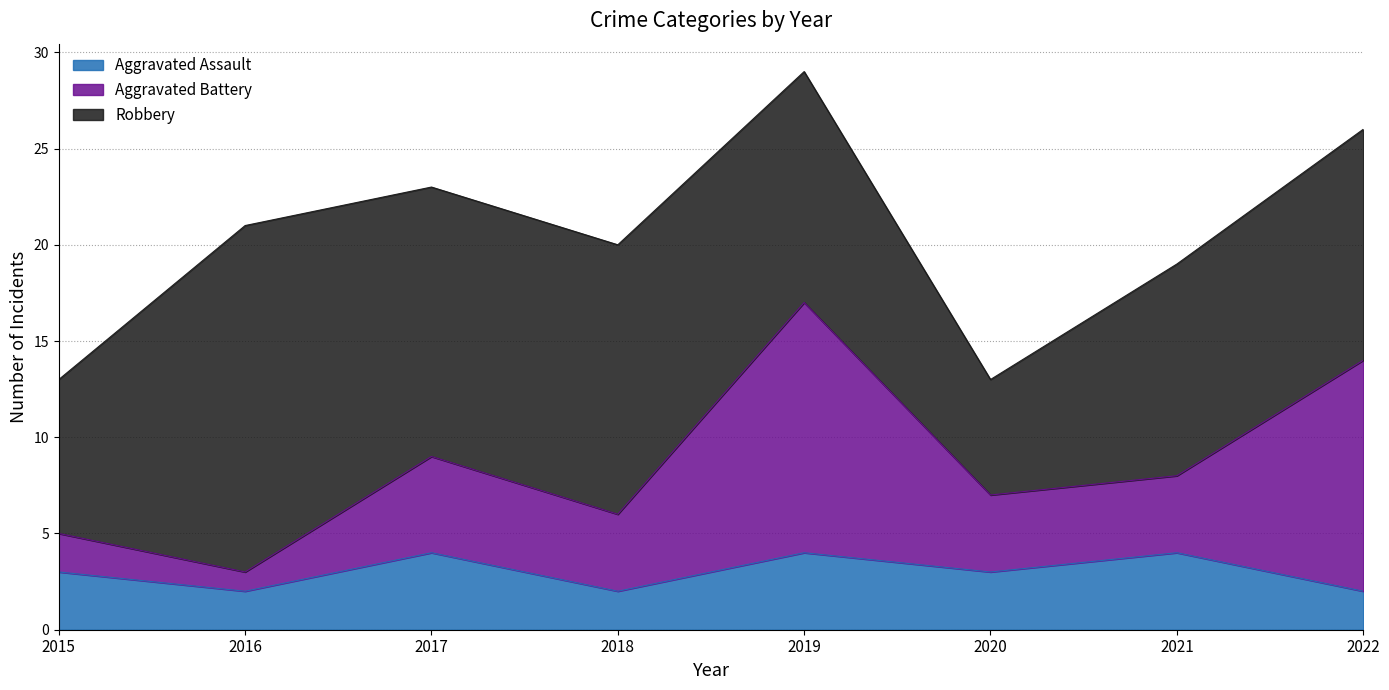

In Aggravated Battery, how many points are higher than both neighbors (excluding endpoints)?

2